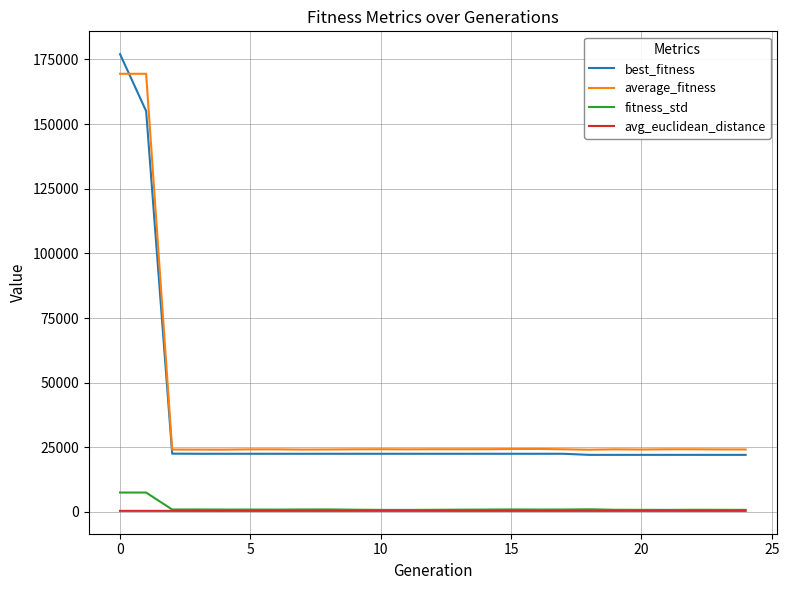

Which series has the widest spread of values?

best_fitness